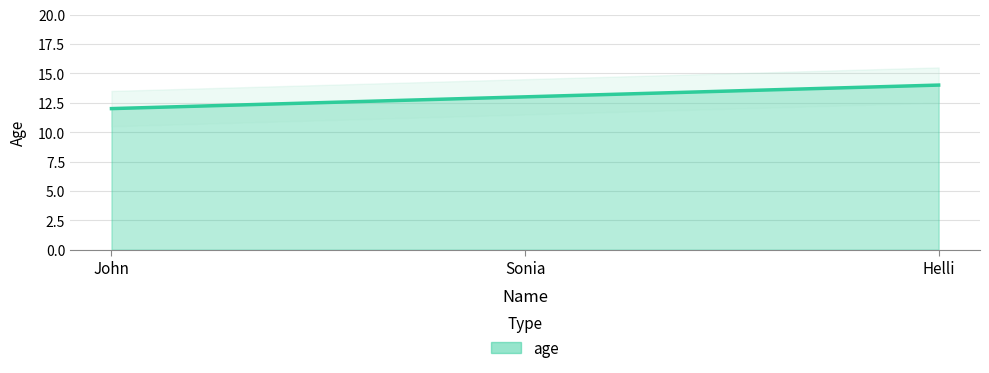

Where is the data nearest to the value 13?

Sonia